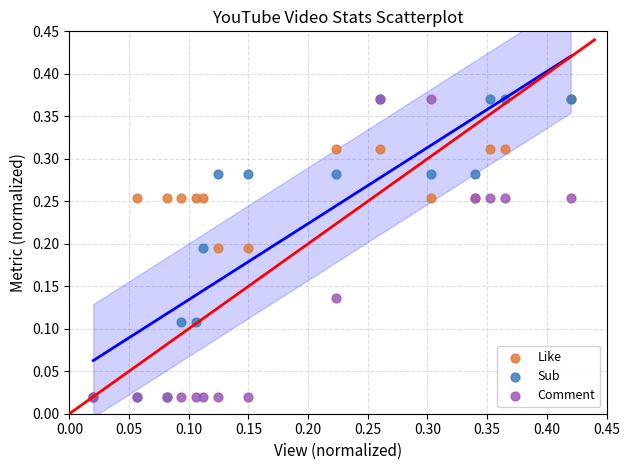

What are all the series names shown in the legend?

Like, Sub, Comment